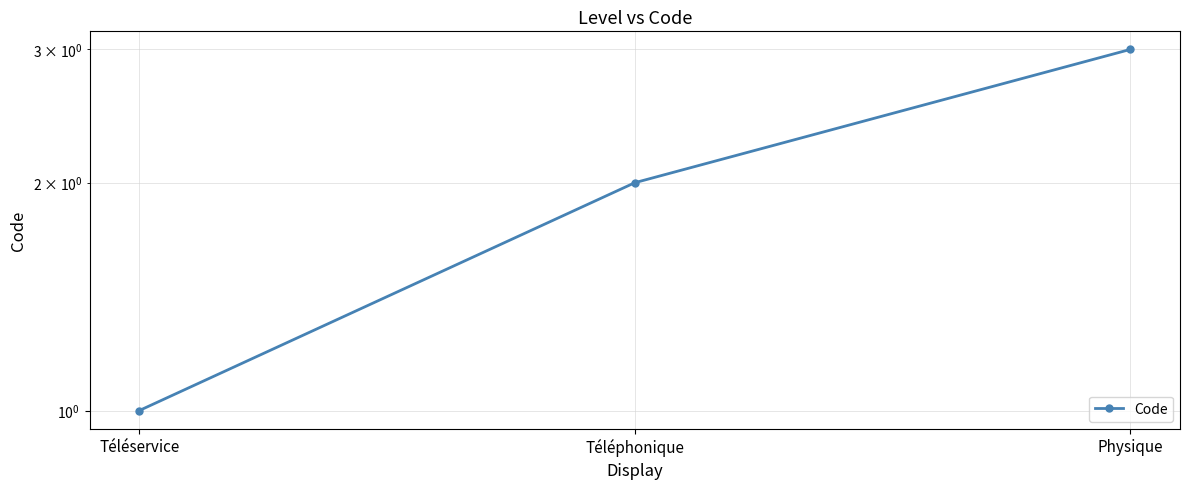

What is the greatest value displayed?

3